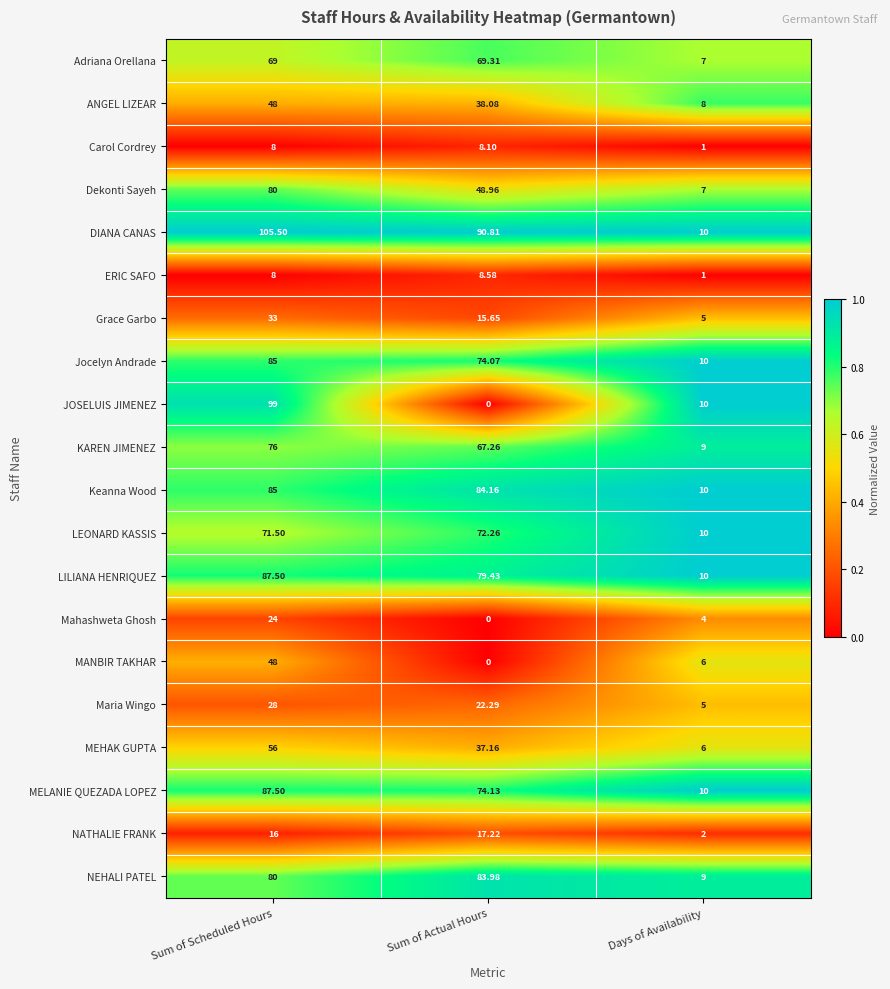

What is the total value across all series at Days of Availability?

140.0